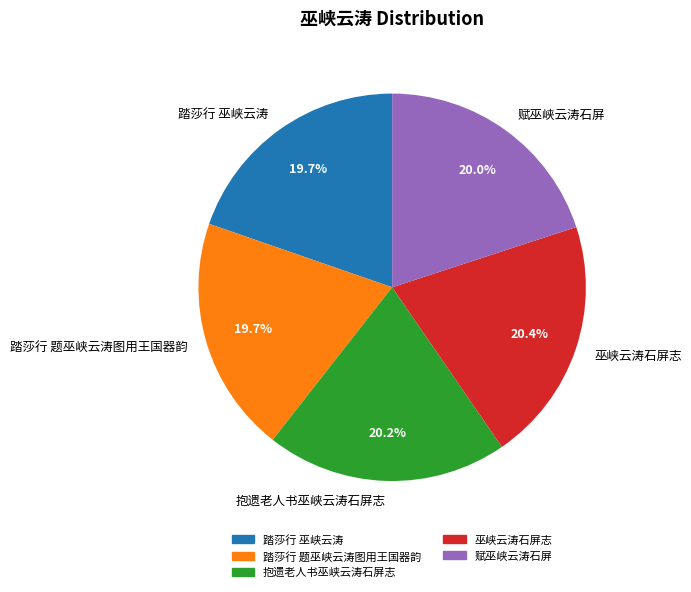

Does 踏莎行 巫峡云涛 represent more than half of the total?

No